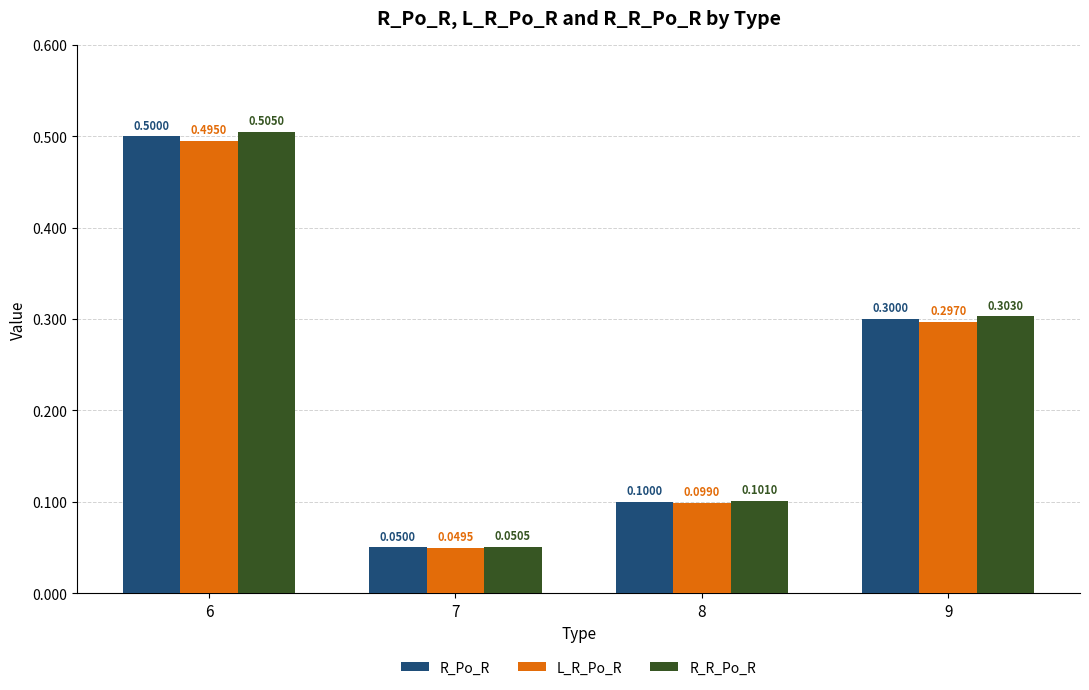

Which series changed the most between 8 and 9?

R_R_Po_R